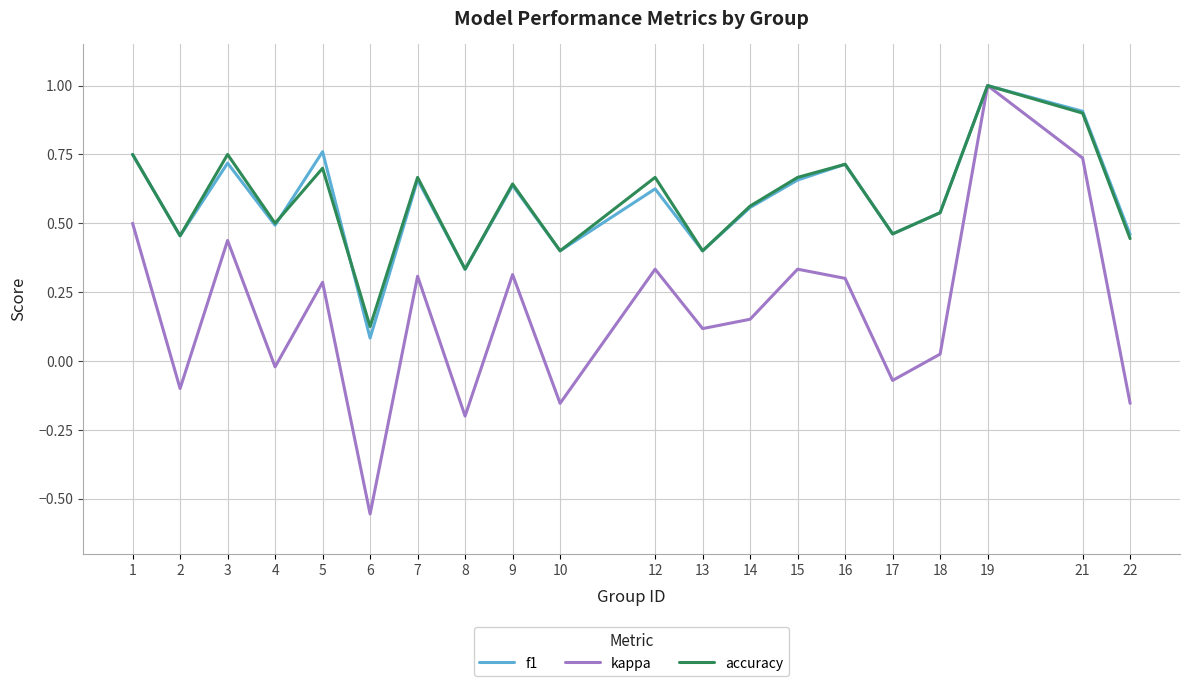

How many accuracy values are between 0 and 1?

20